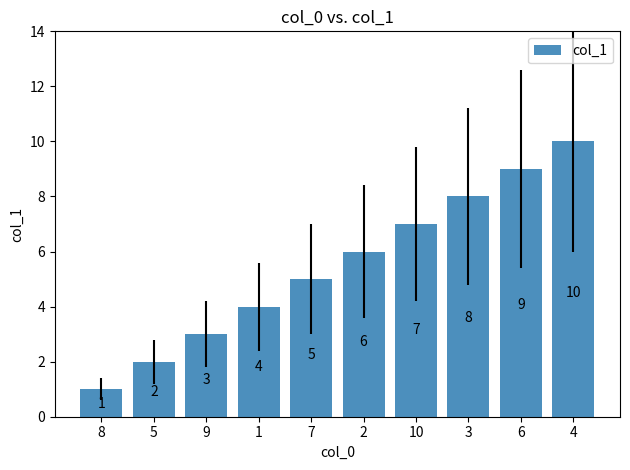

Reading left to right, what are all the values shown in this chart?

8=1	5=2	9=3	1=4	7=5	2=6	10=7	3=8	6=9	4=10